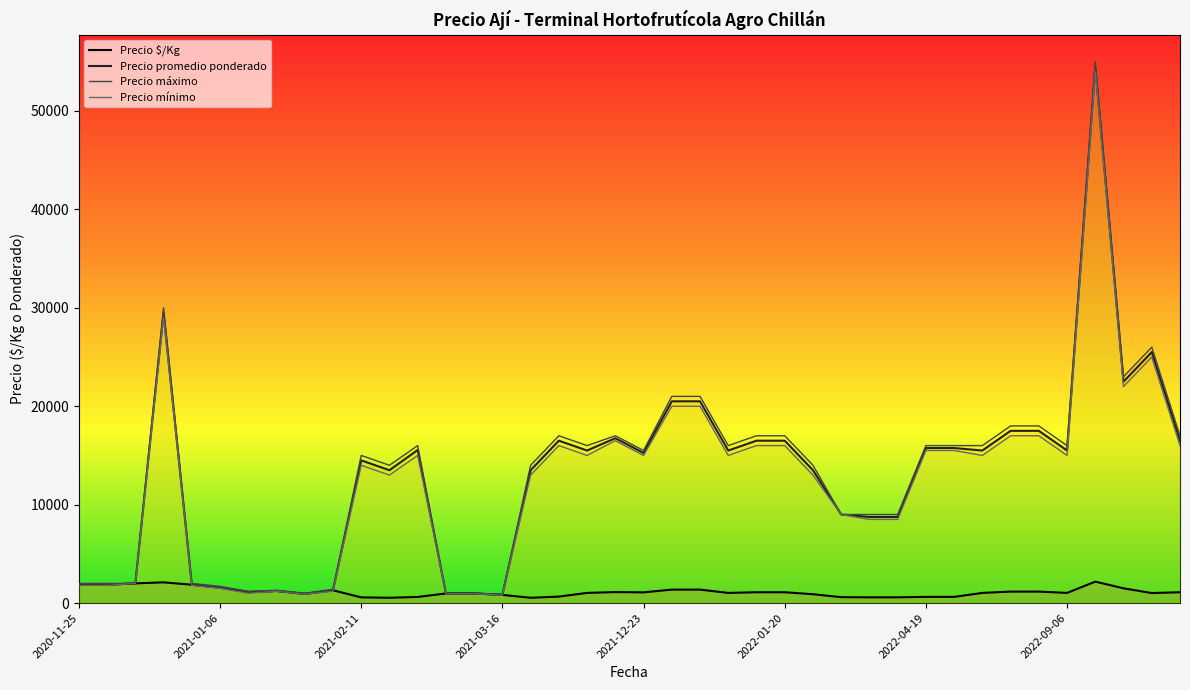

What is the maximum value shown in the chart?

55000